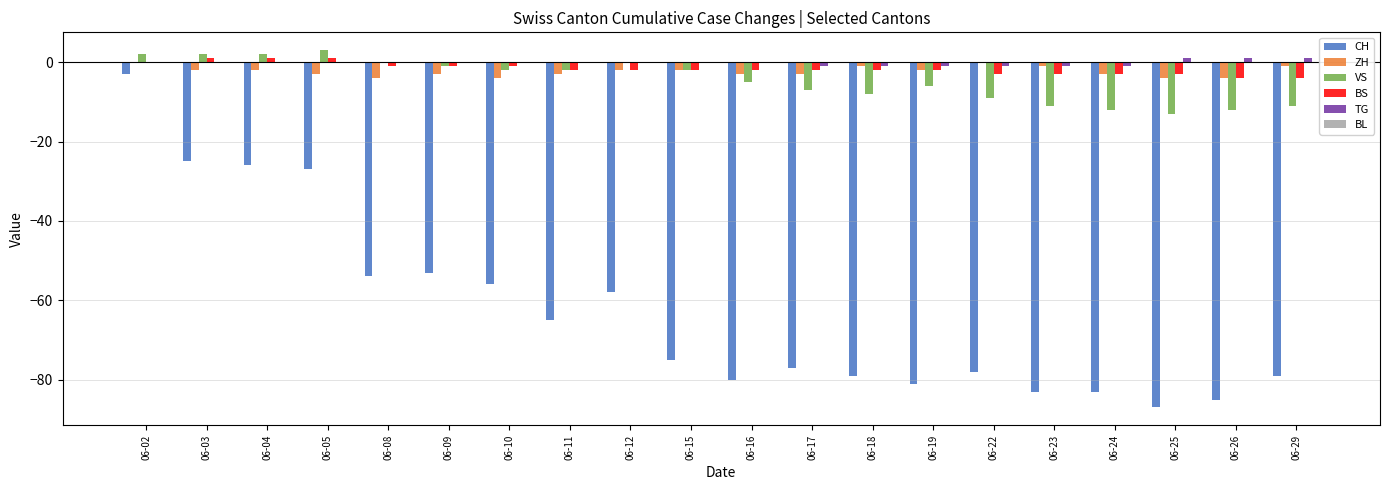

How many data points in CH are above -75?

9